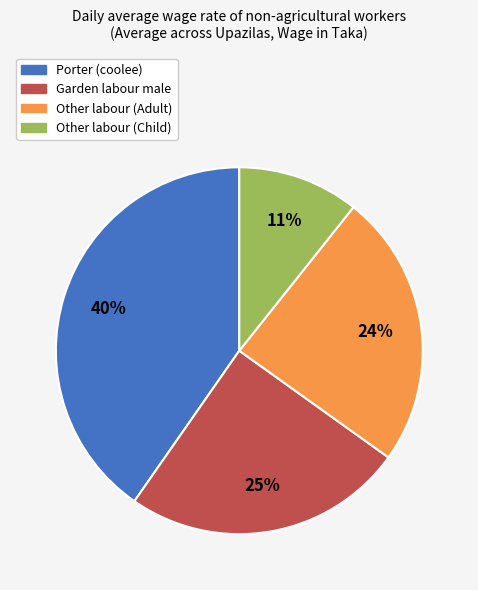

Which has a higher value, Porter (coolee) or Garden labour male?

Porter (coolee)